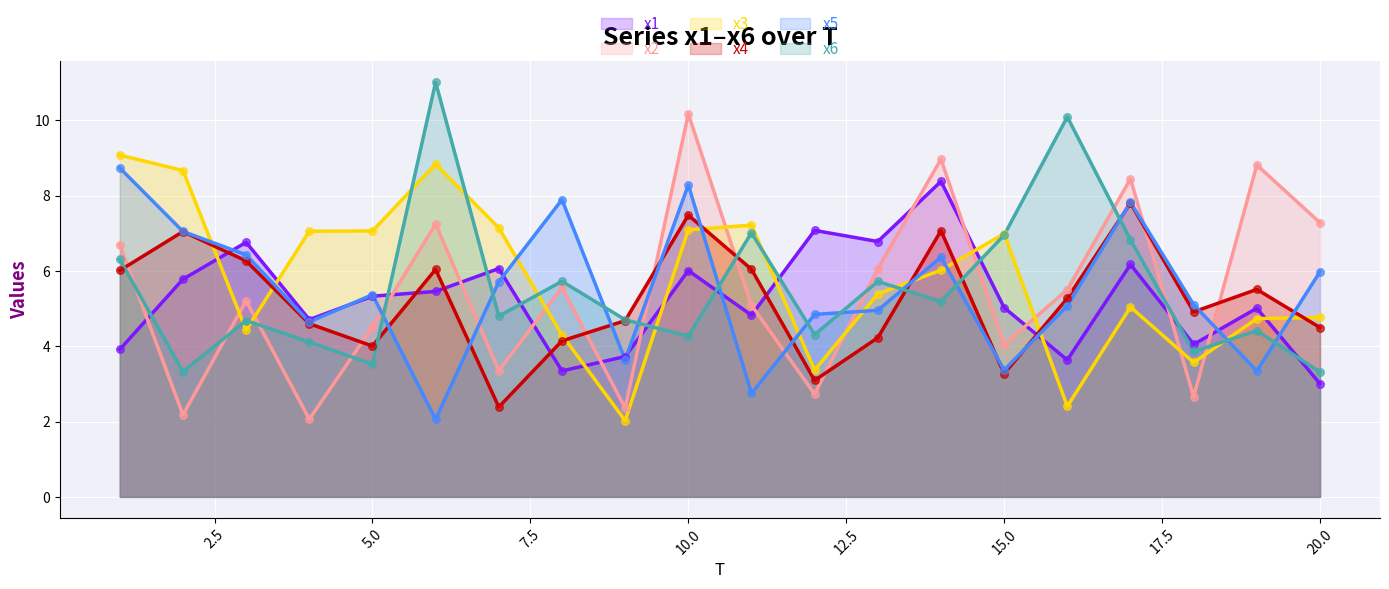

At how many categories does at least one series exceed 9?

4